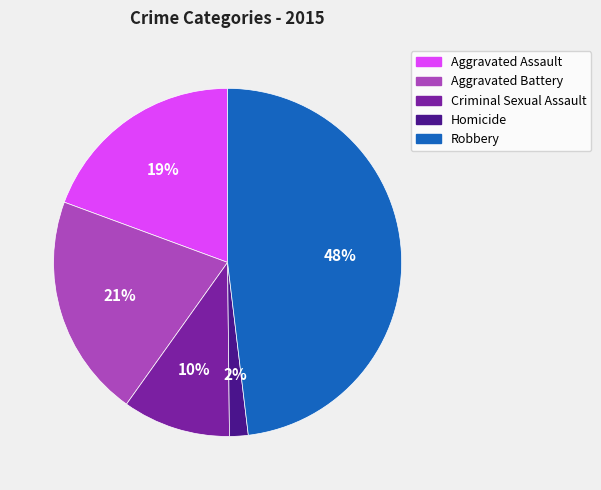

Is Criminal Sexual Assault the majority of the pie?

No